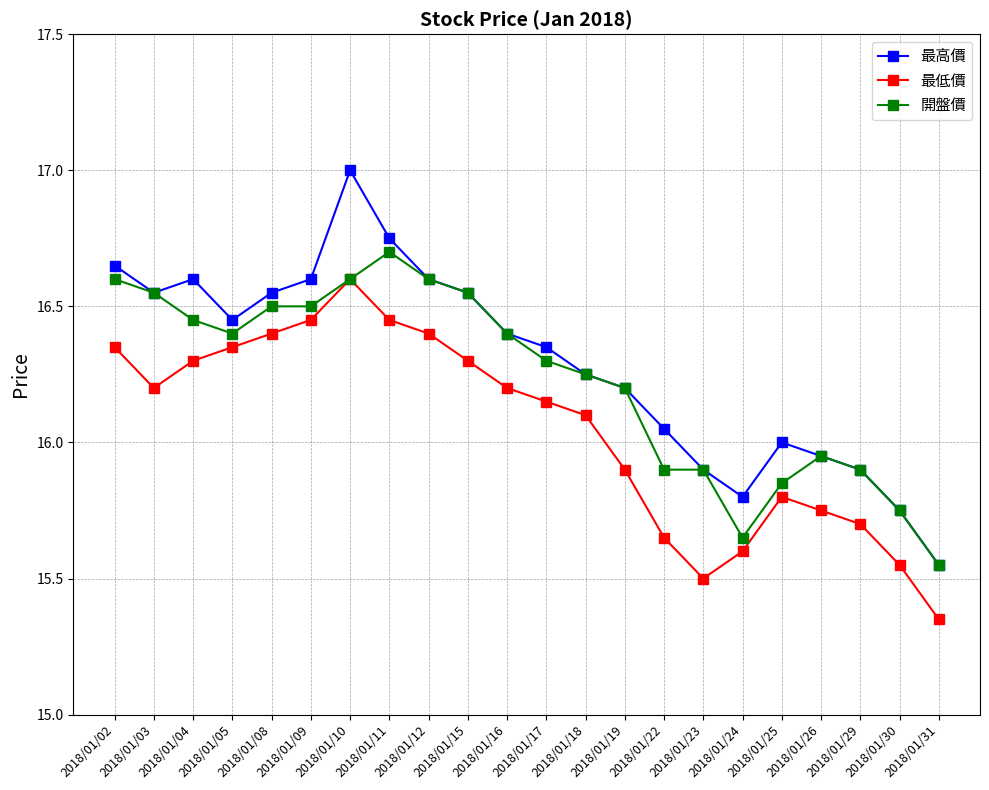

True or false: 最高價 and 最低價 intersect in this chart.

False